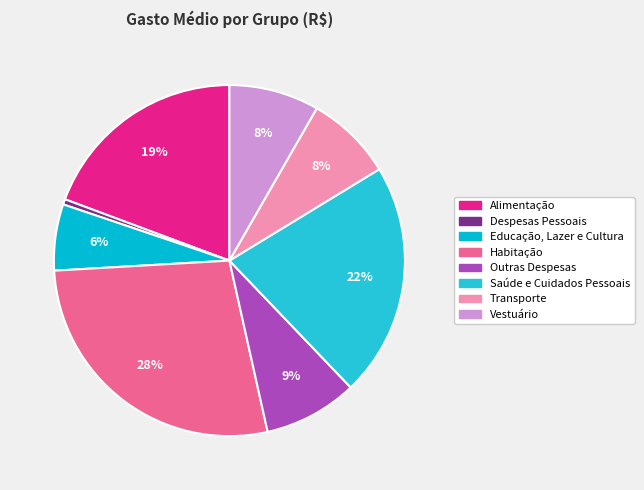

What is the total percentage of Educação, Lazer e Cultura and Alimentação?

25.4%